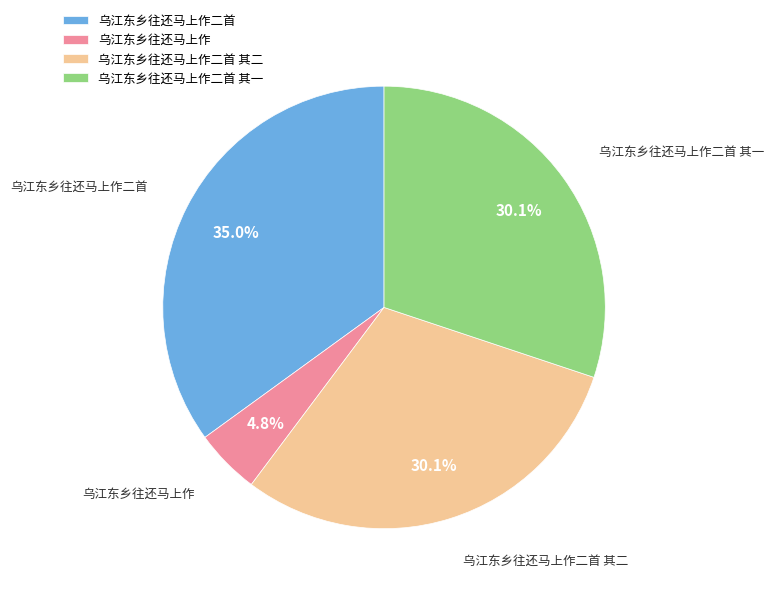

Is the sum of 乌江东乡往还马上作 and 乌江东乡往还马上作二首 greater than half?

No